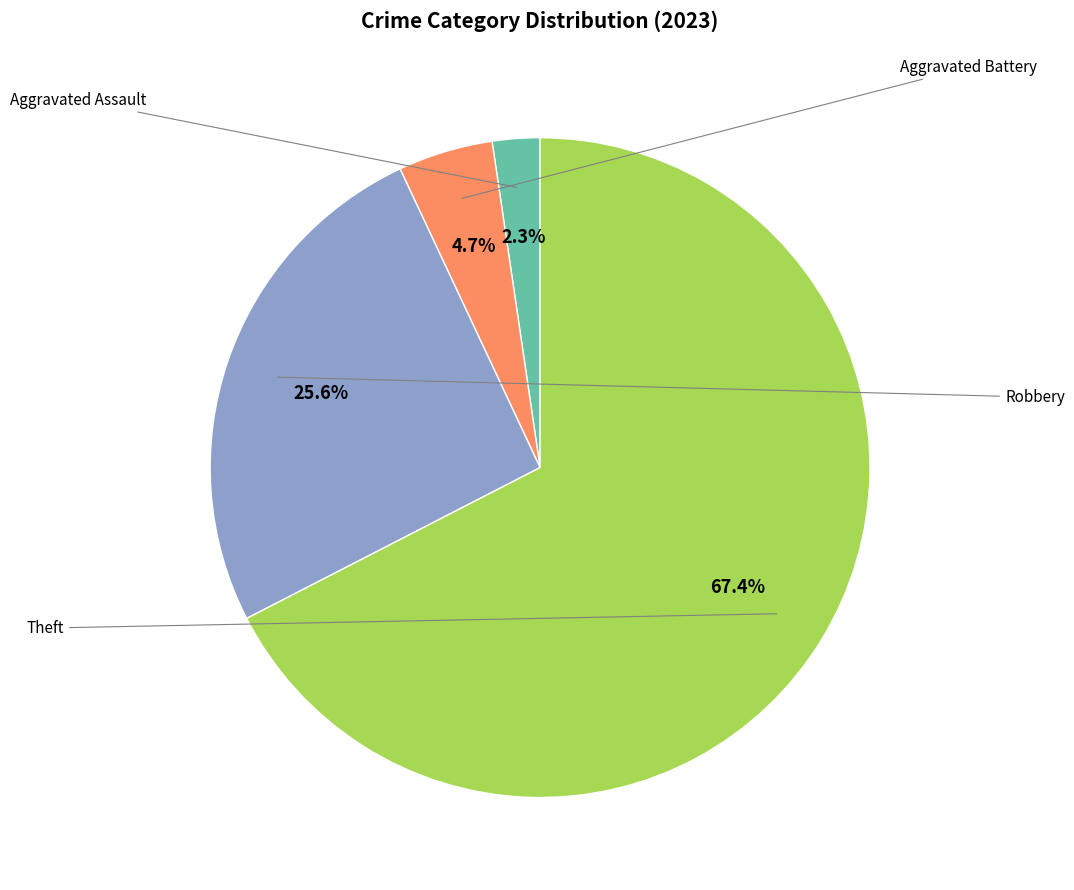

Is there a majority slice in this chart?

Yes